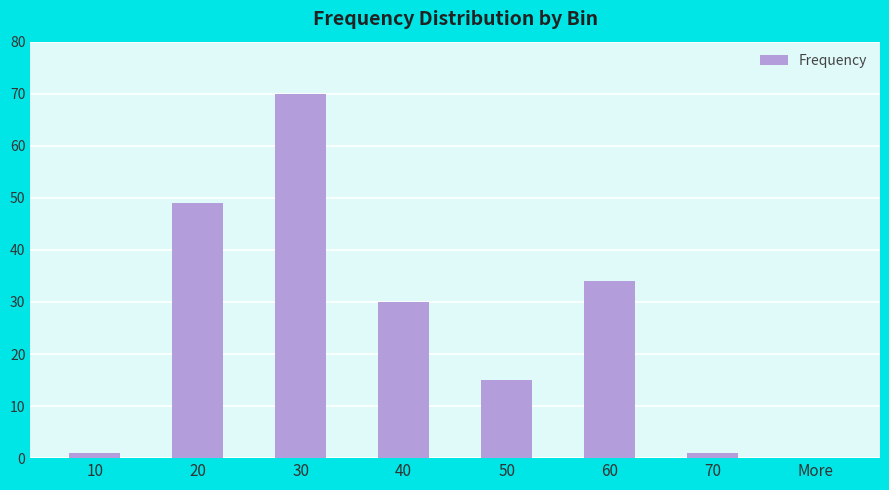

Approximately how many times larger is the value at 70 compared to 50?

0.1